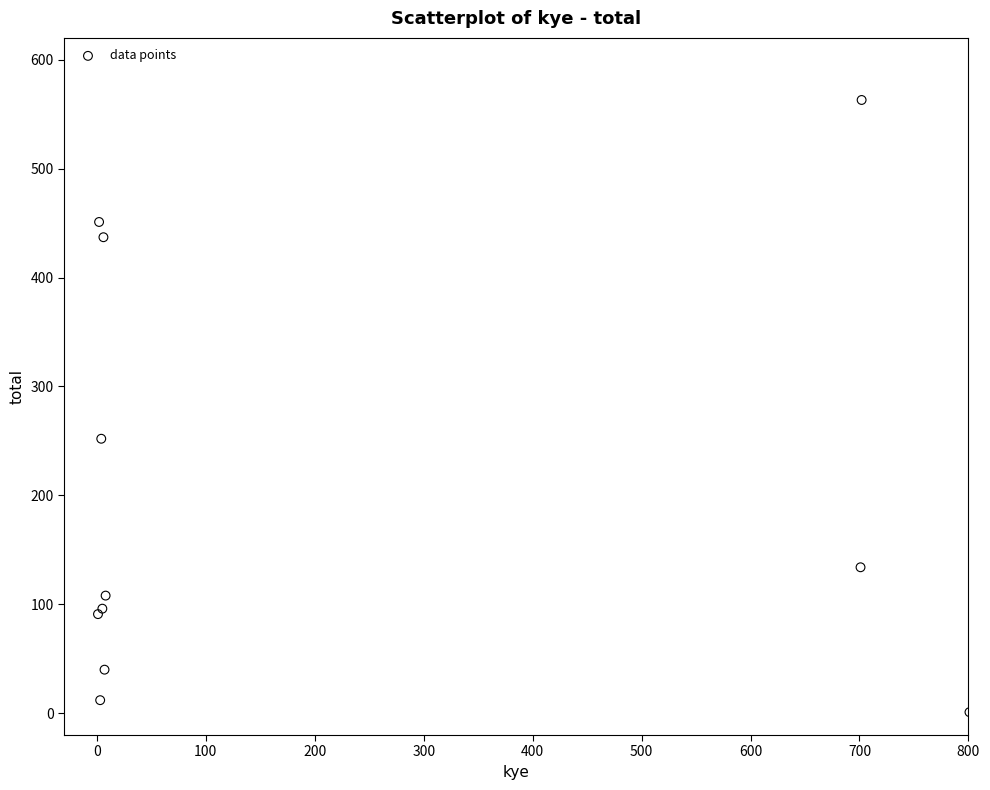

What Y value in the scatter plot is closest to 282?

252